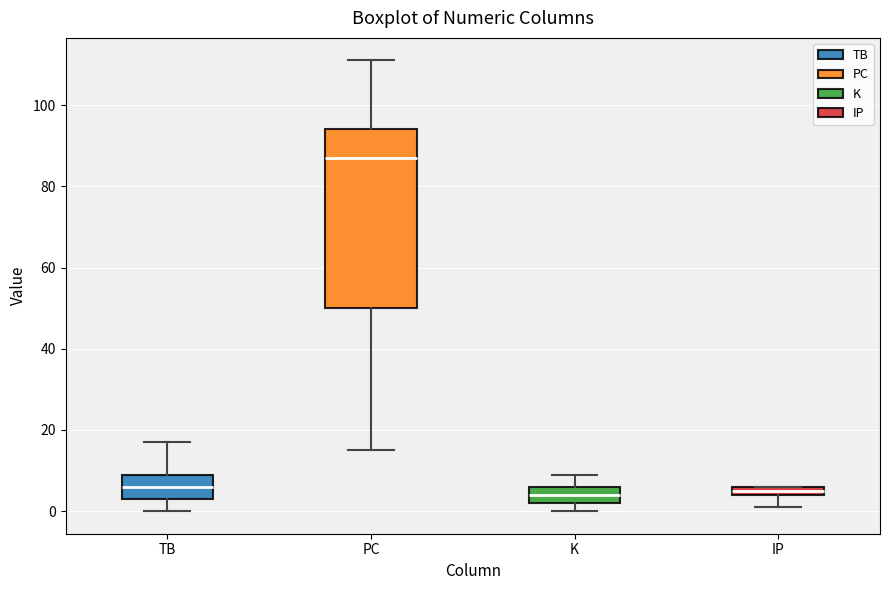

Comparing the boxes themselves (not the whiskers), which one is the tallest?

PC